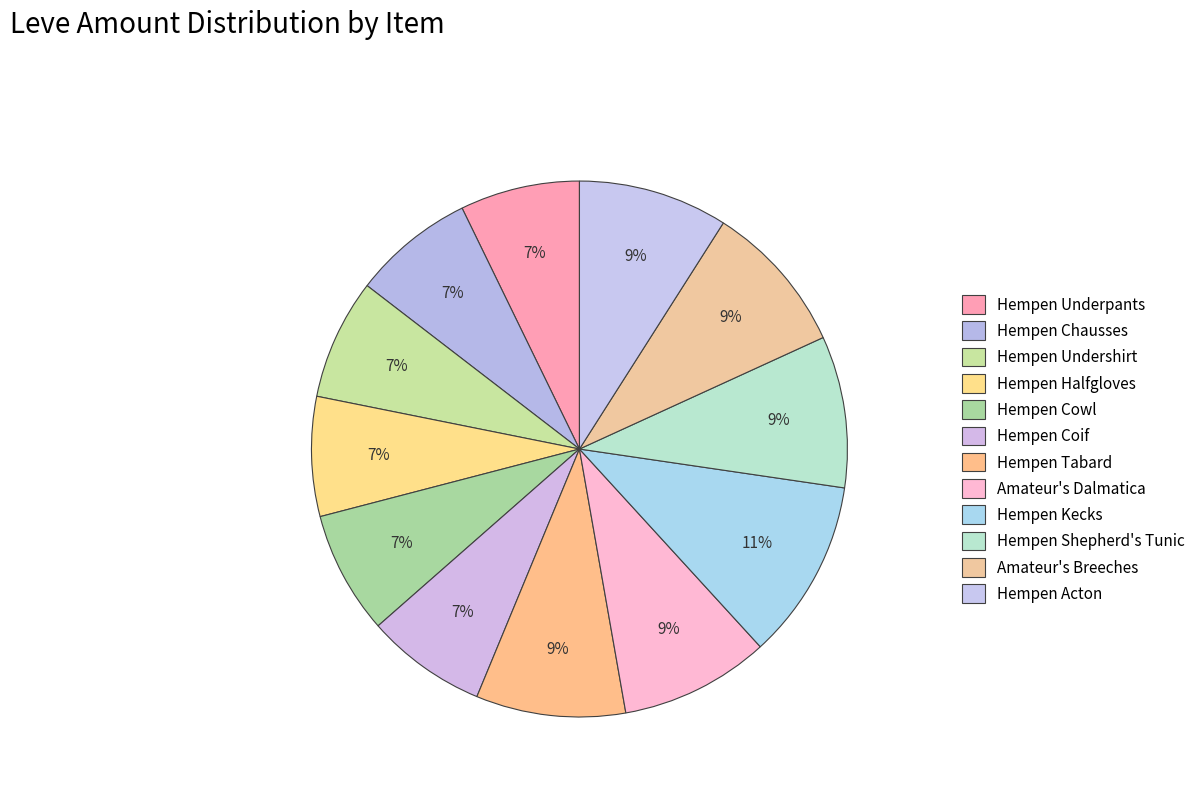

Which slice is the largest?

Hempen Kecks